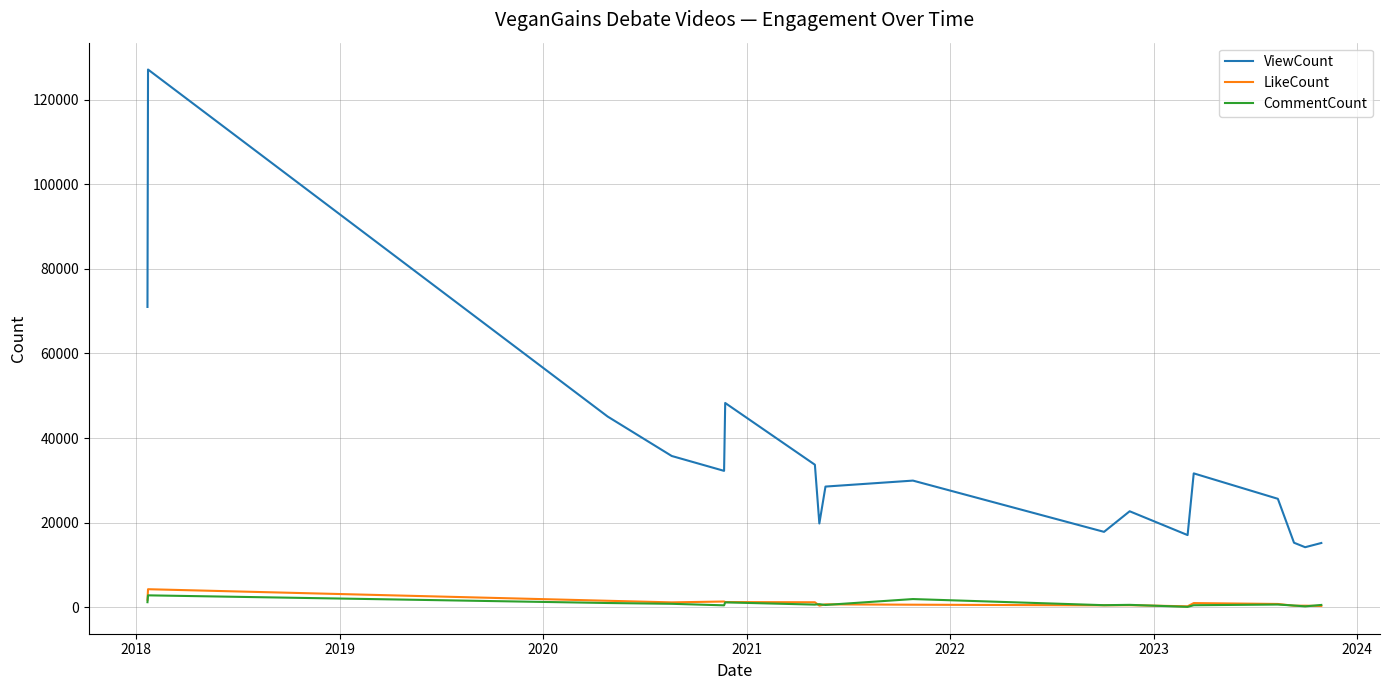

What is the maximum value for LikeCount?

4282